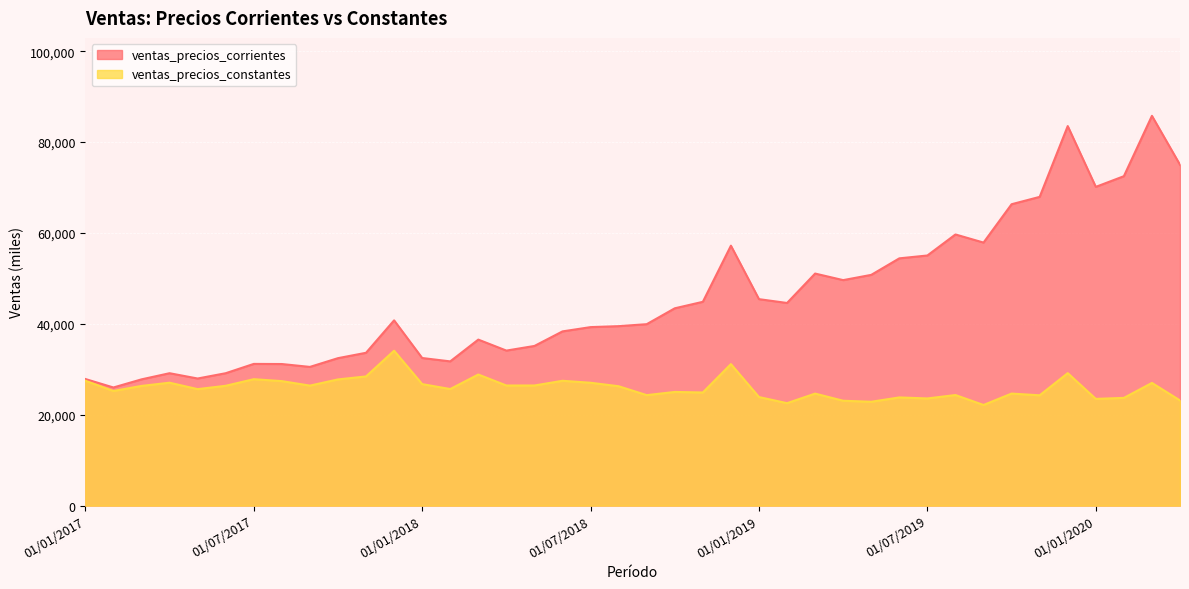

What is the smallest value displayed?

22144.7